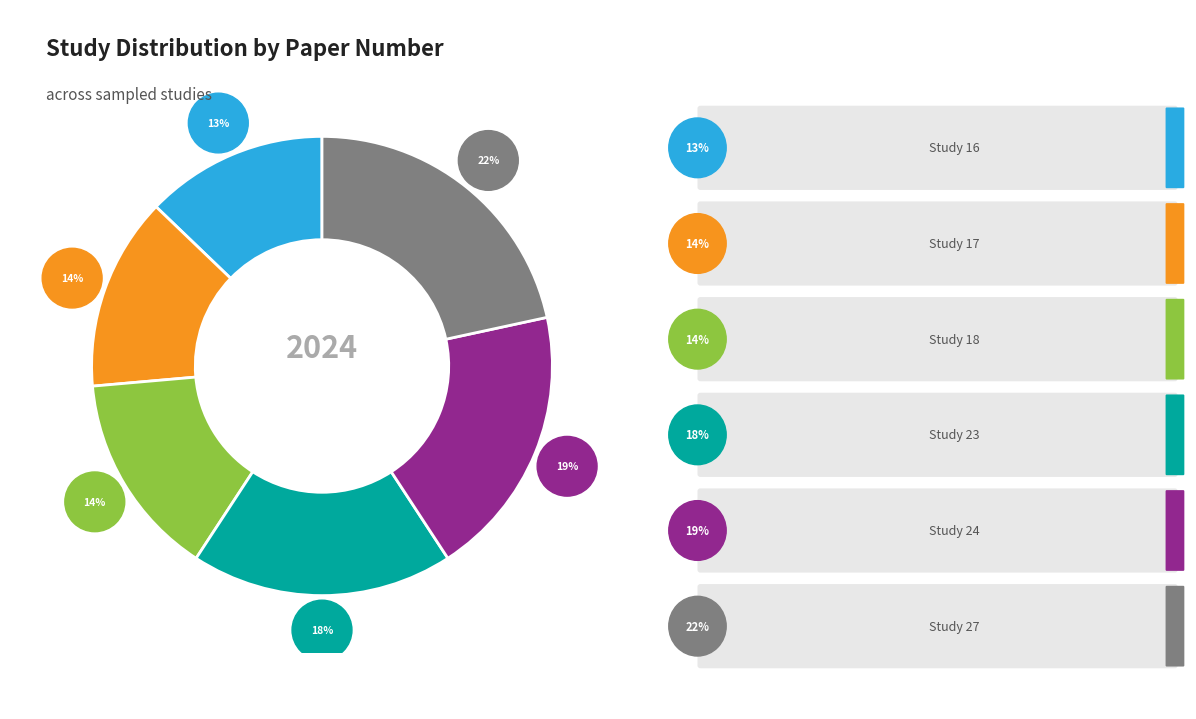

To the nearest percent, what percentage of the pie is Study 24?

19%